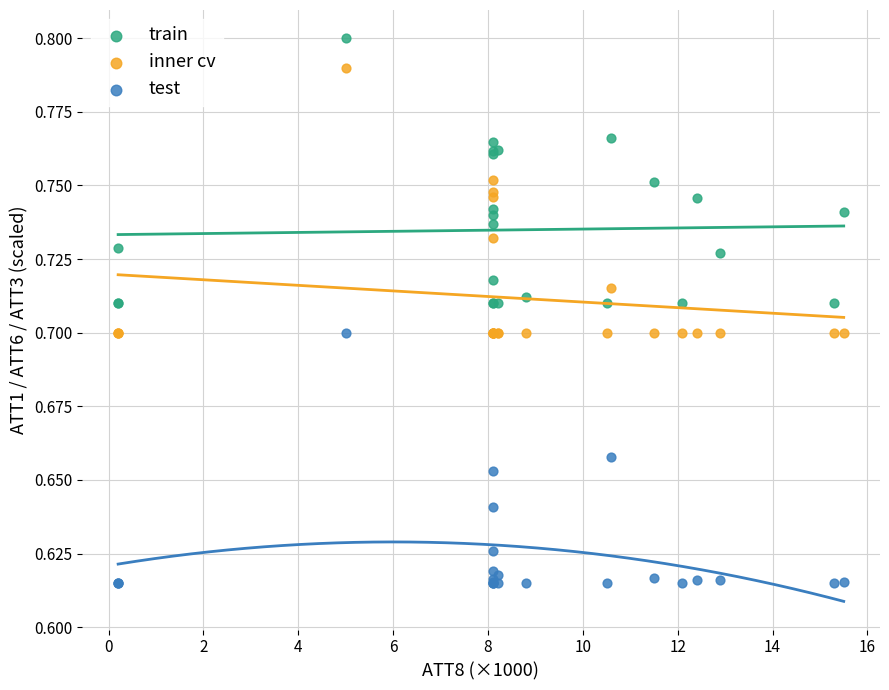

What are all the series names shown in the legend?

train, inner cv, test